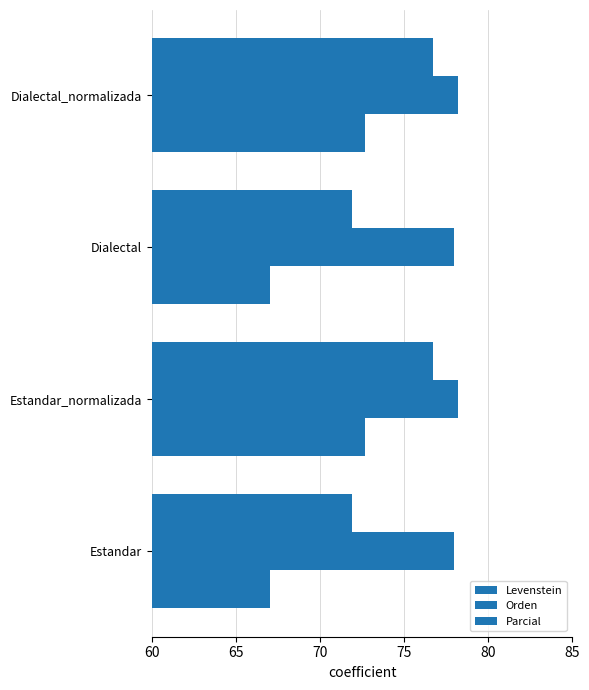

Reading right to left, list all the values displayed in this chart.

Levenstein: 72.6	67.0	72.6	67.0
Orden: 78.2	78.0	78.2	78.0
Parcial: 76.7	71.9	76.7	71.9